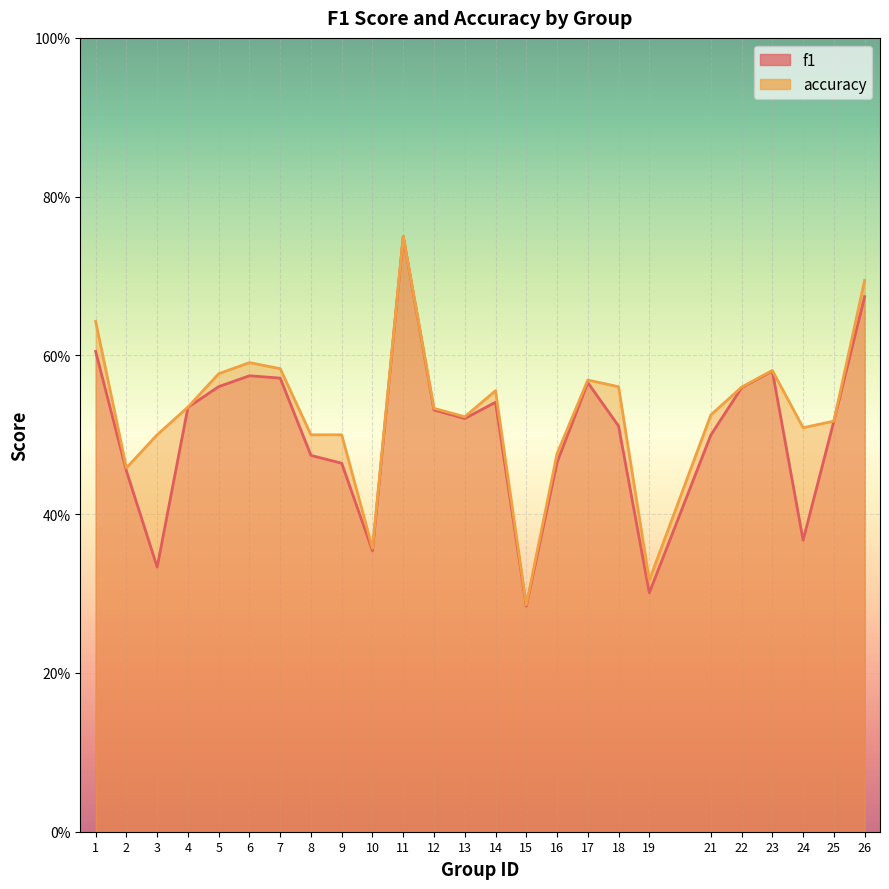

What is the difference between the second highest and minimum values in the accuracy series?

0.4